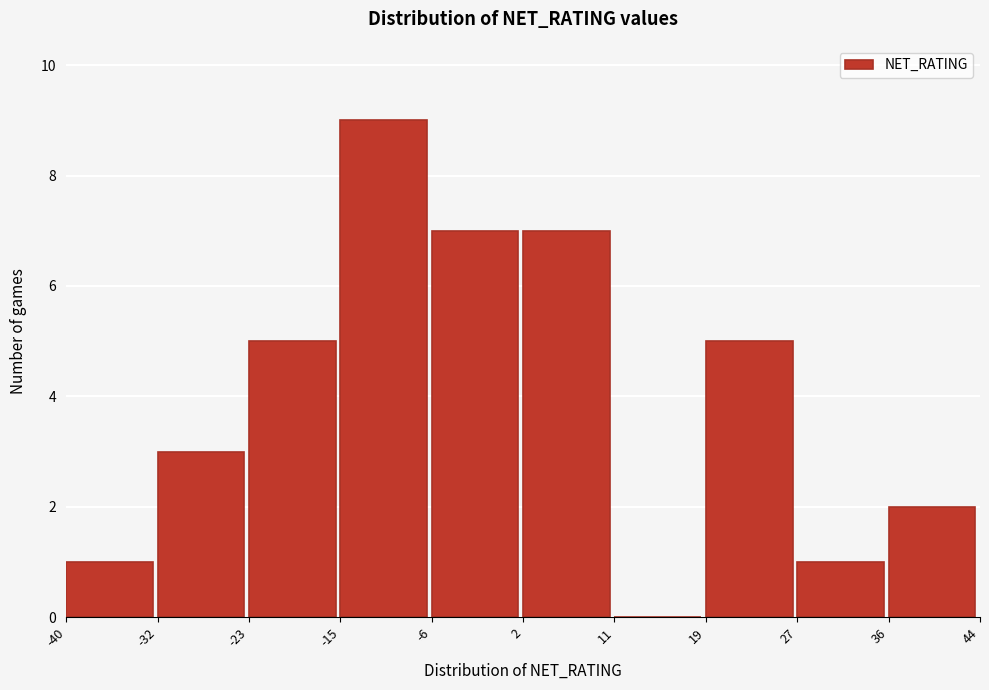

How tall is the bar that spans 19 to 27 on the x-axis? The values are not printed on the chart, so give them approximately, as read against the axis.

5